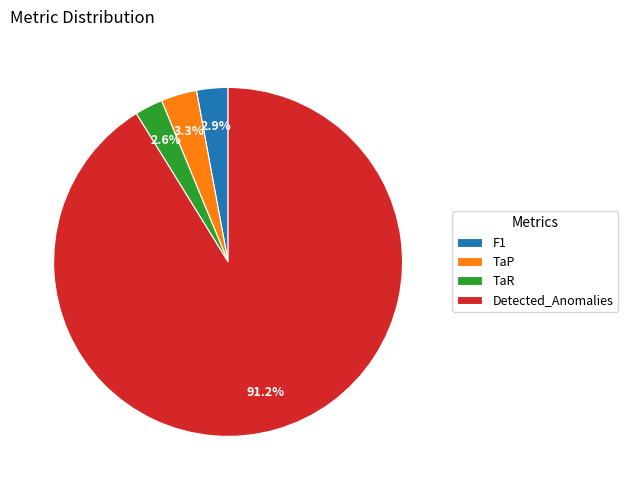

True or false: Detected_Anomalies accounts for 91% of the total.

True